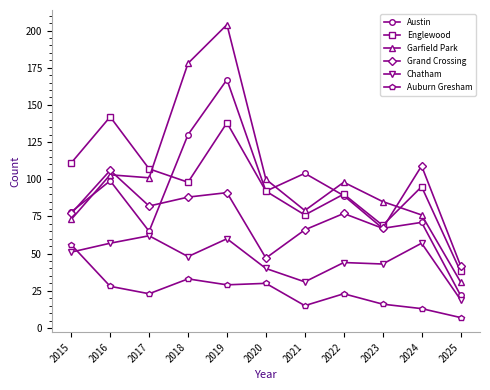

Where is the first local minimum for Chatham?

2018